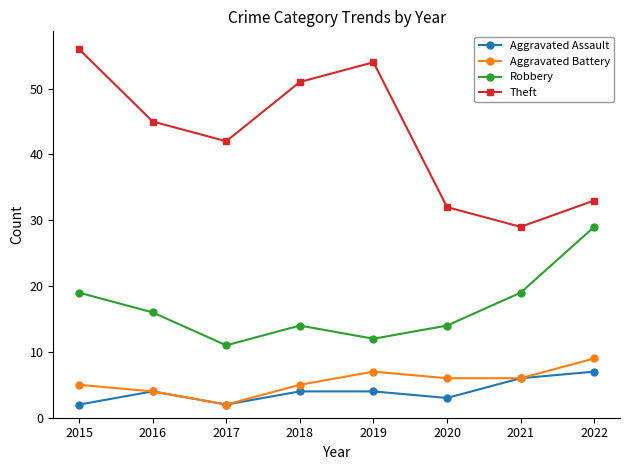

What are all the series names shown in the legend?

Aggravated Assault, Aggravated Battery, Robbery, Theft